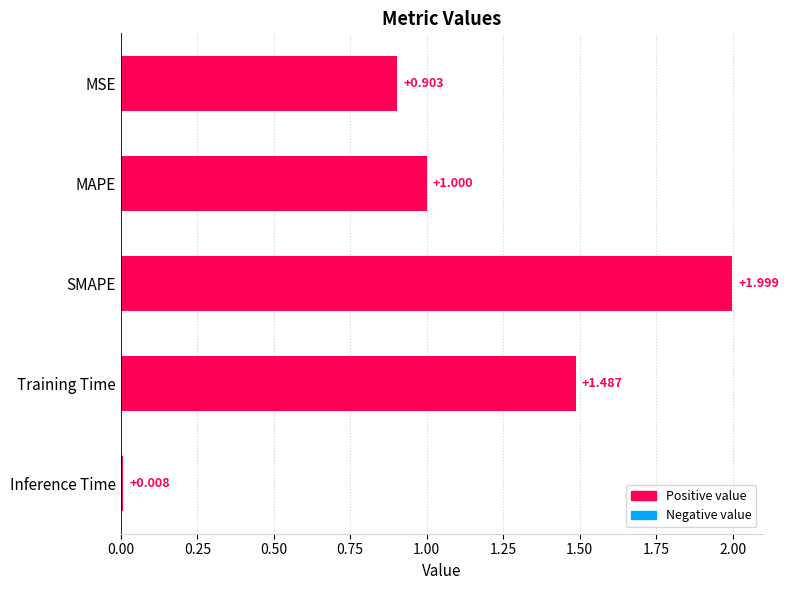

Which has a higher value, MAPE or Inference Time?

MAPE